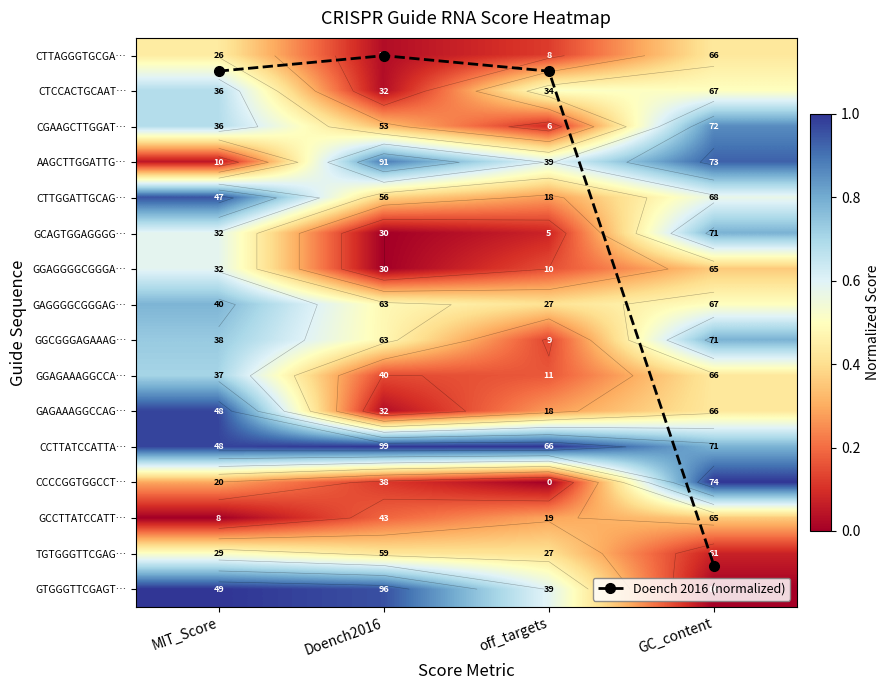

What is the difference between the CTTAGGGTGCGA… values at off_targets and Doench2016?

0.1